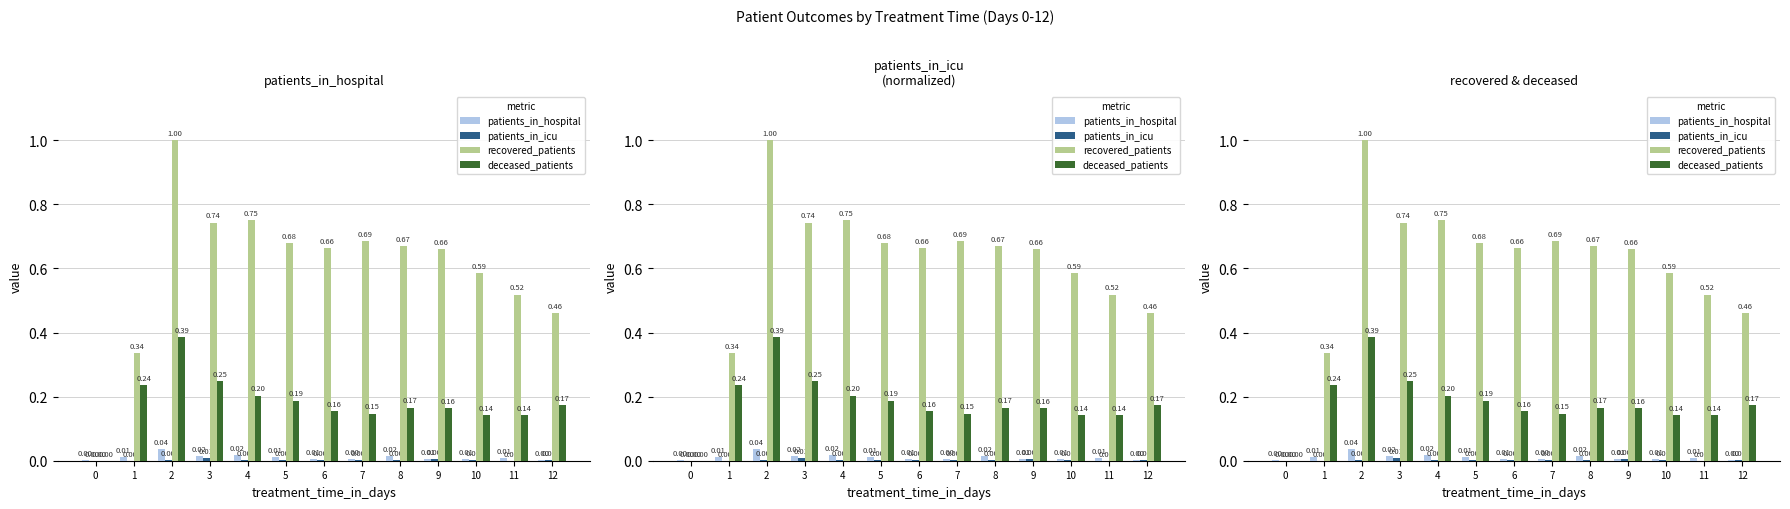

Reading left to right, extract all data points from this chart.

patients_in_hospital: 0=0.0	1=0.0	2=0.0	3=0.0	4=0.0	5=0.0	6=0.0	7=0.0	8=0.0	9=0.0	10=0.0	11=0.0	12=0.0
patients_in_icu: 0=0.0	1=0.0	2=0.0	3=0.0	4=0.0	5=0.0	6=0.0	7=0.0	8=0.0	9=0.0	10=0.0	11=0.0	12=0.0
recovered_patients: 0=0.0	1=0.3	2=1.0	3=0.7	4=0.8	5=0.7	6=0.7	7=0.7	8=0.7	9=0.7	10=0.6	11=0.5	12=0.5
deceased_patients: 0=0.0	1=0.2	2=0.4	3=0.2	4=0.2	5=0.2	6=0.2	7=0.1	8=0.2	9=0.2	10=0.1	11=0.1	12=0.2